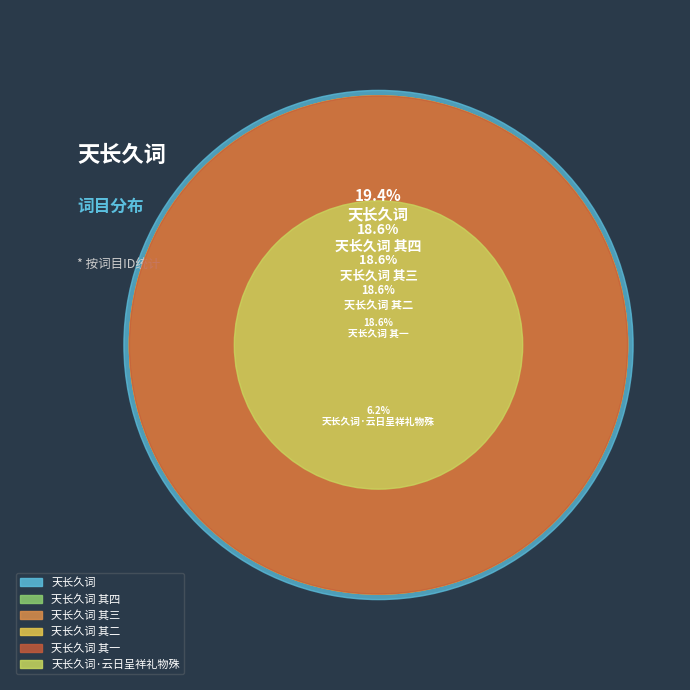

Which slice is the largest?

天长久词